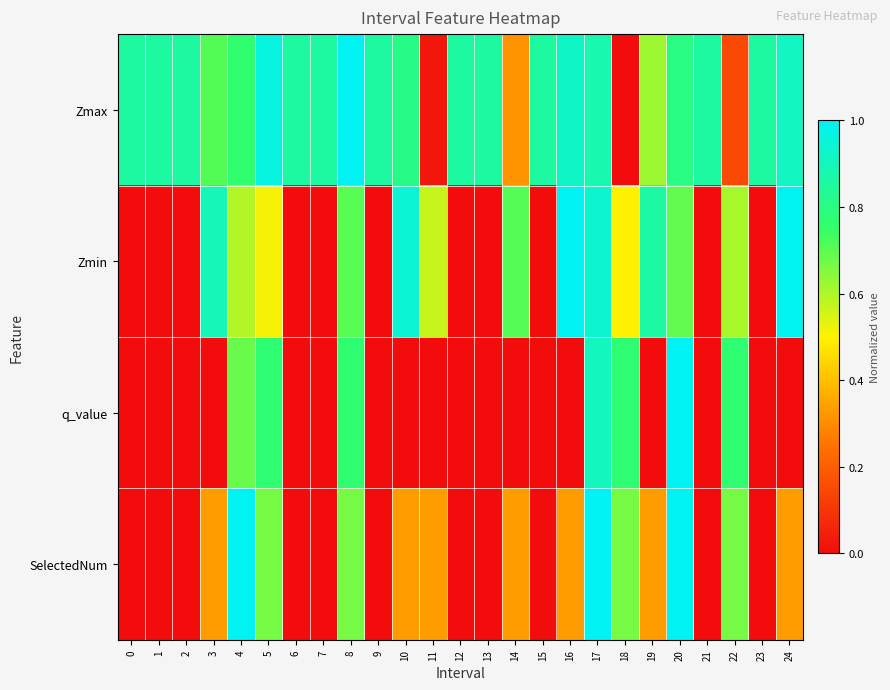

How many data points does each series have?

25